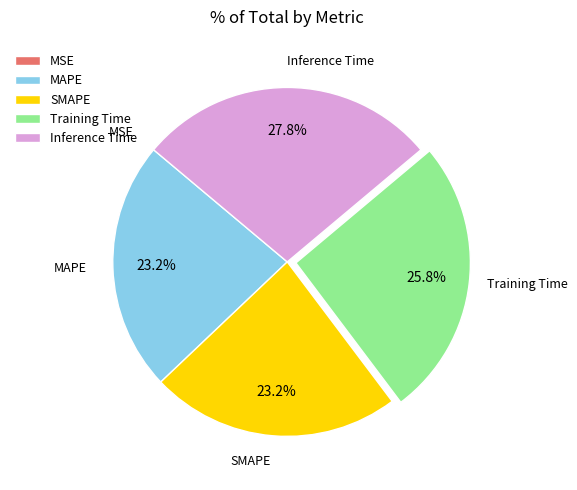

Which category has the biggest portion of the pie?

Inference Time